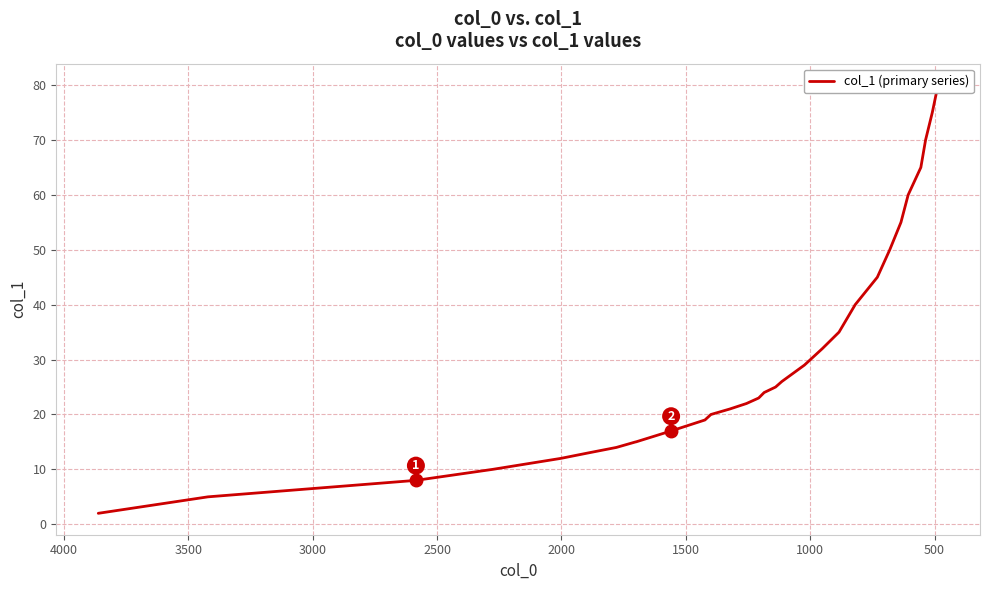

What is the label of the 28th point from the right?

2500